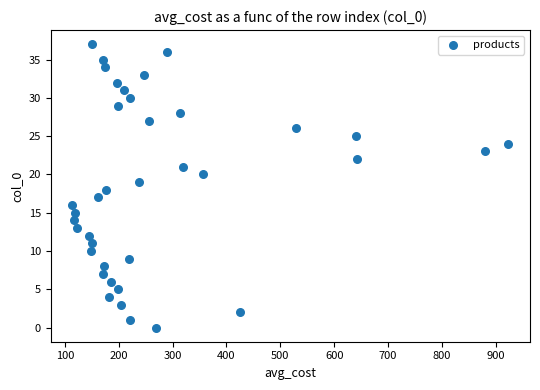

What is the range of Y values (max minus min)?

37